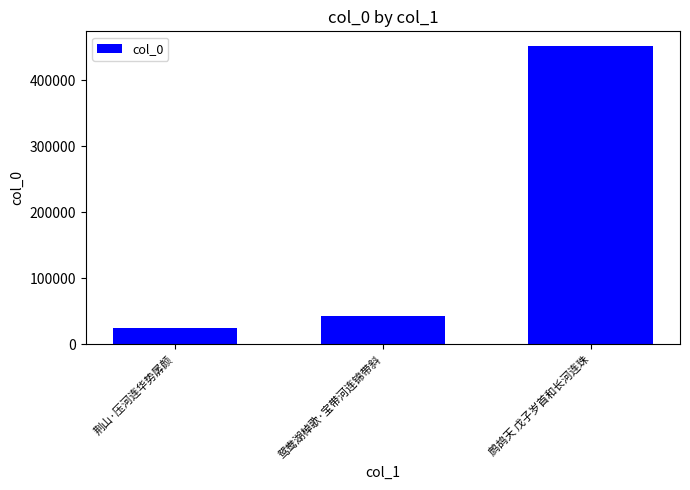

What is the difference between the maximum and minimum values?

427819